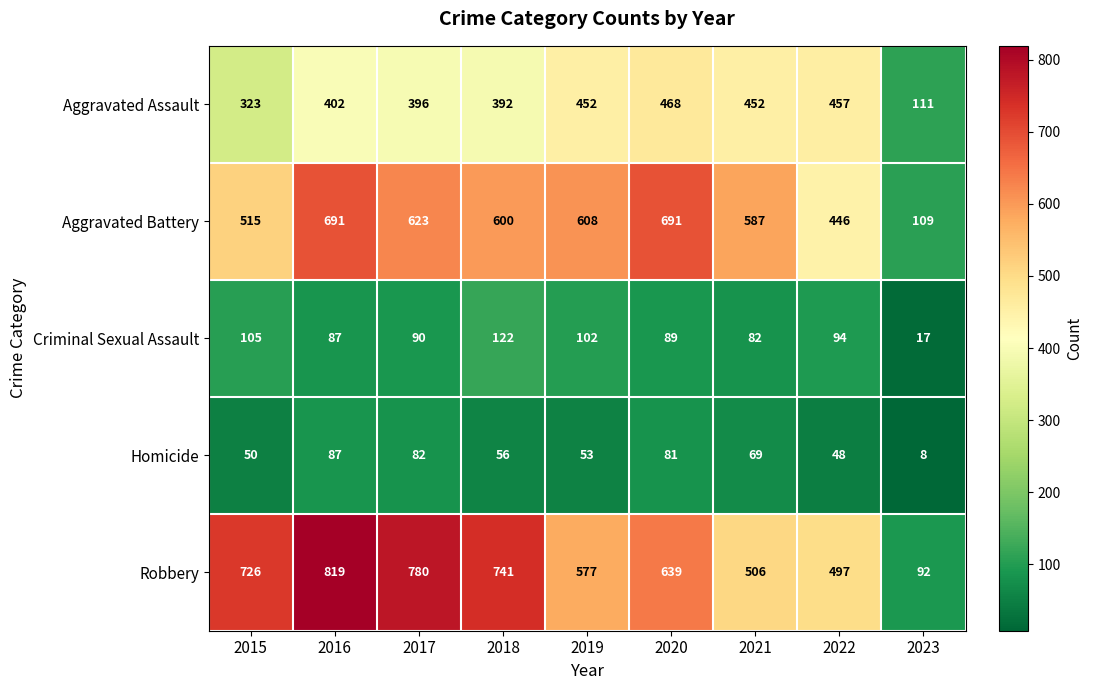

List the series in order of their peak value, lowest first.

Homicide, Criminal Sexual Assault, Aggravated Assault, Aggravated Battery, Robbery